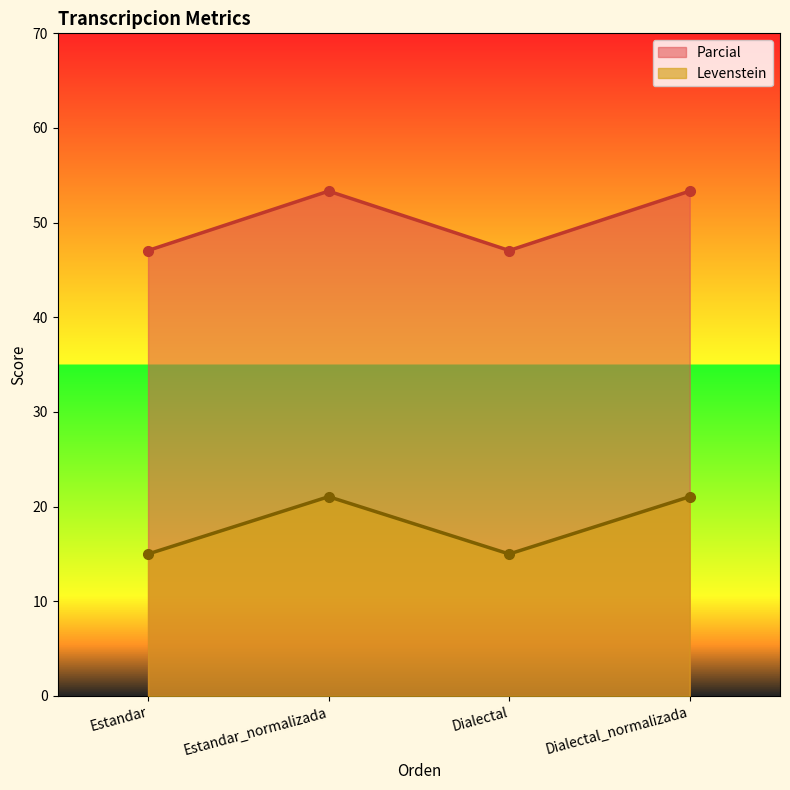

What is the difference between the highest and lowest values at Estandar?

32.1